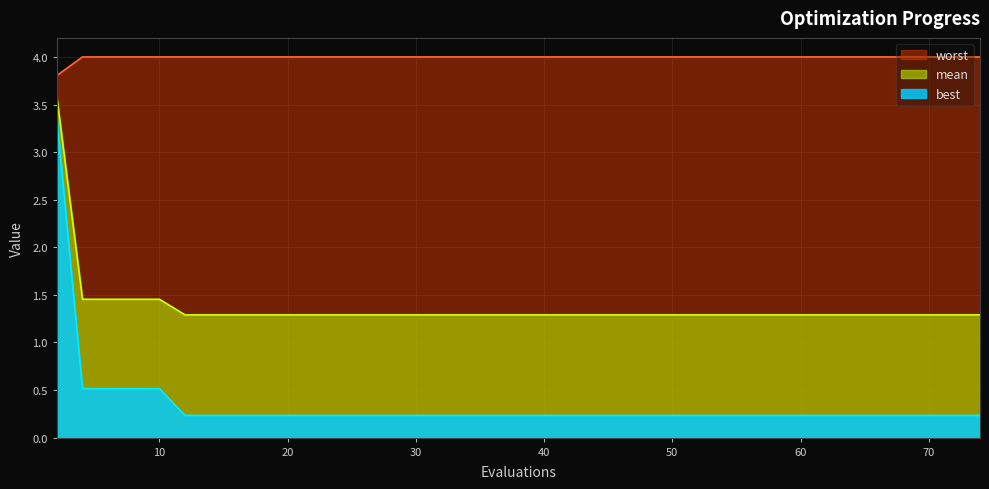

What is the sum of all best values?

13.6